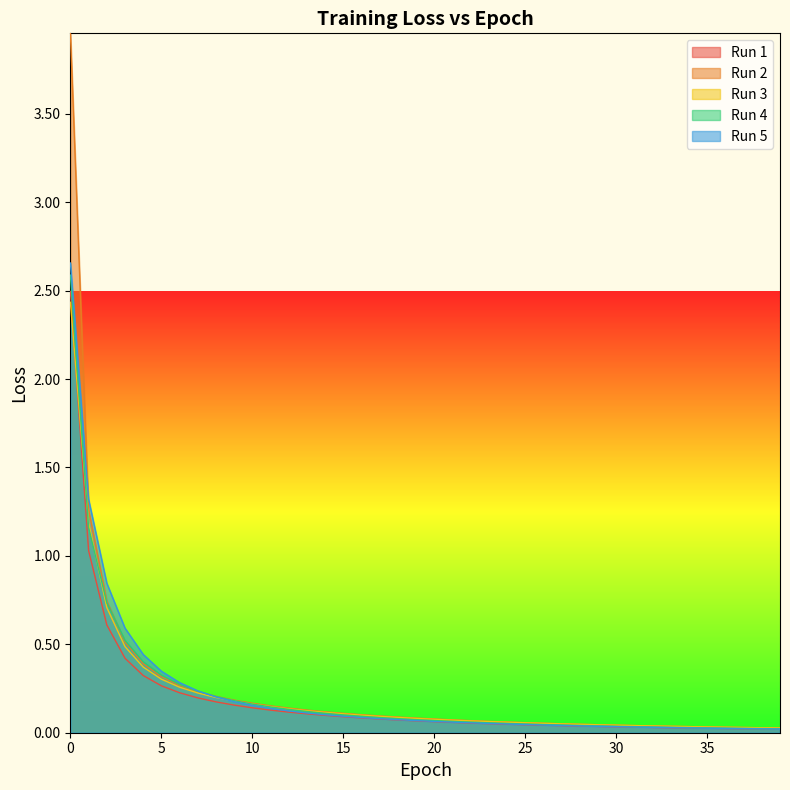

True or false: Run 5 has a value of 0.1 at 19.

True